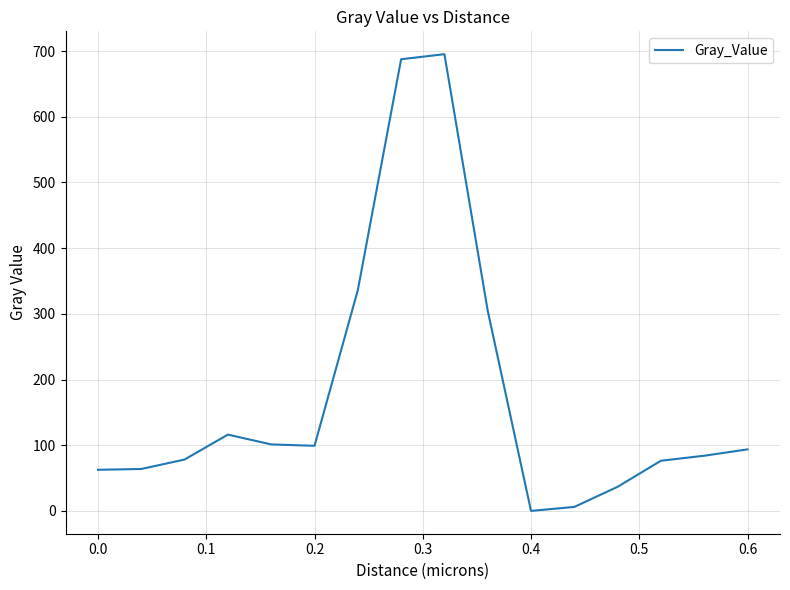

What is the greatest value displayed?

695.3